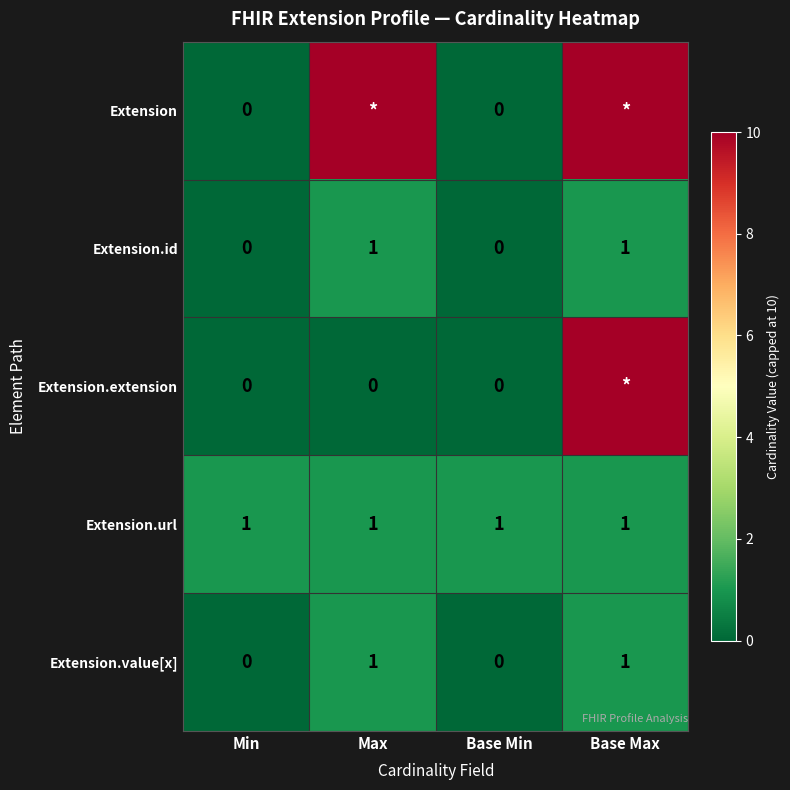

What is the sum of all Extension.url values?

4